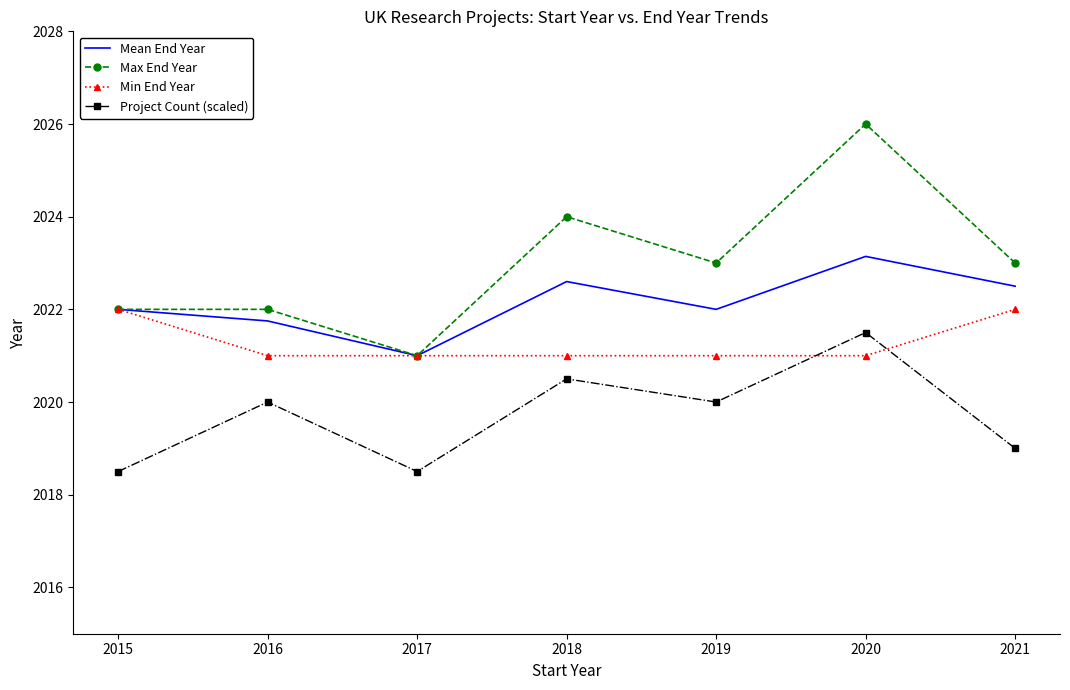

True or false: Min End Year has a value of 2022.0 at 2021.

True